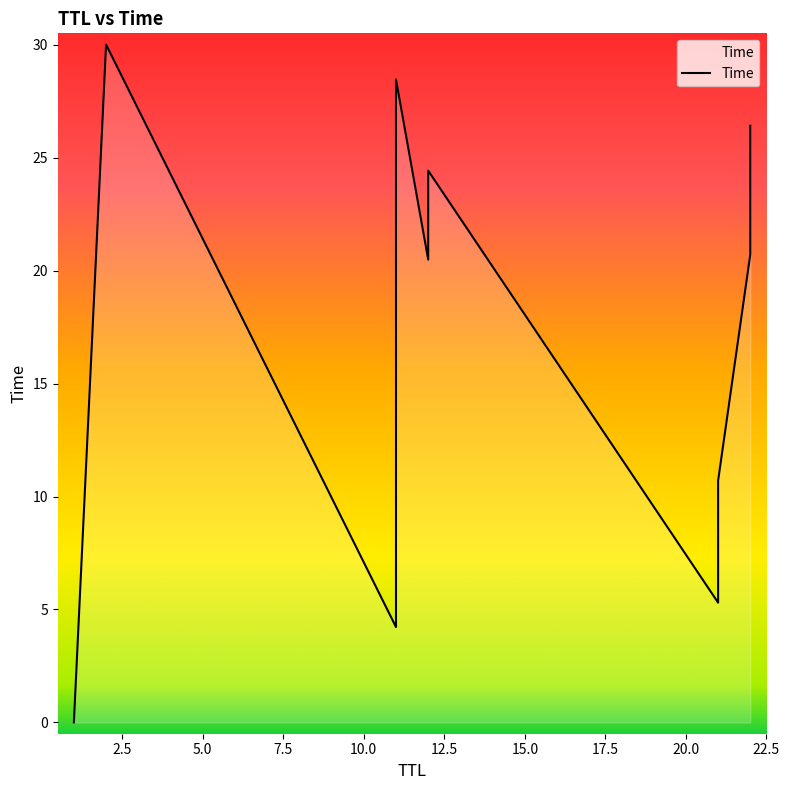

What is the sum of the values at 21 and 11?

33.8